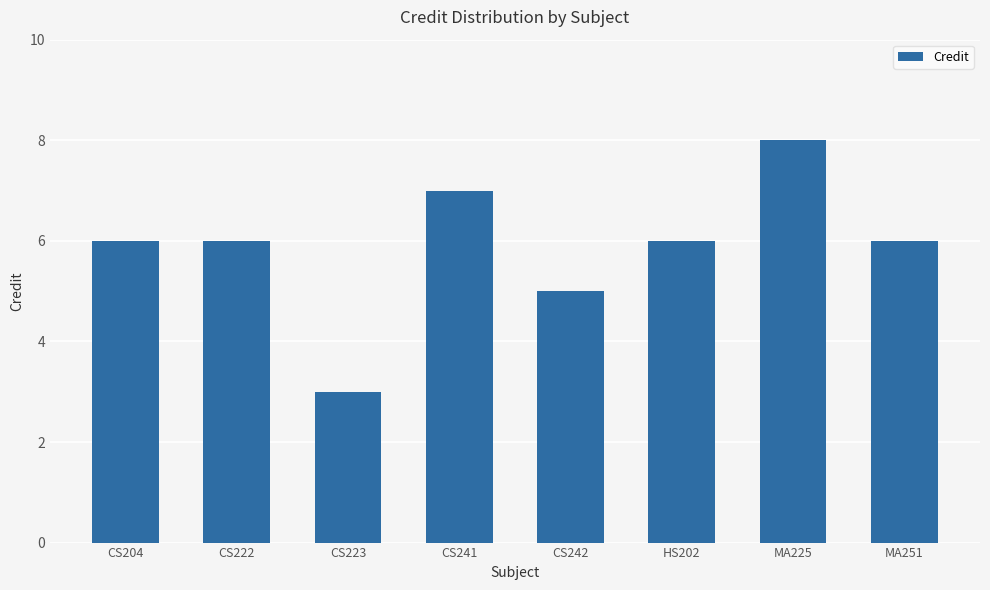

What position from the left is CS204?

1